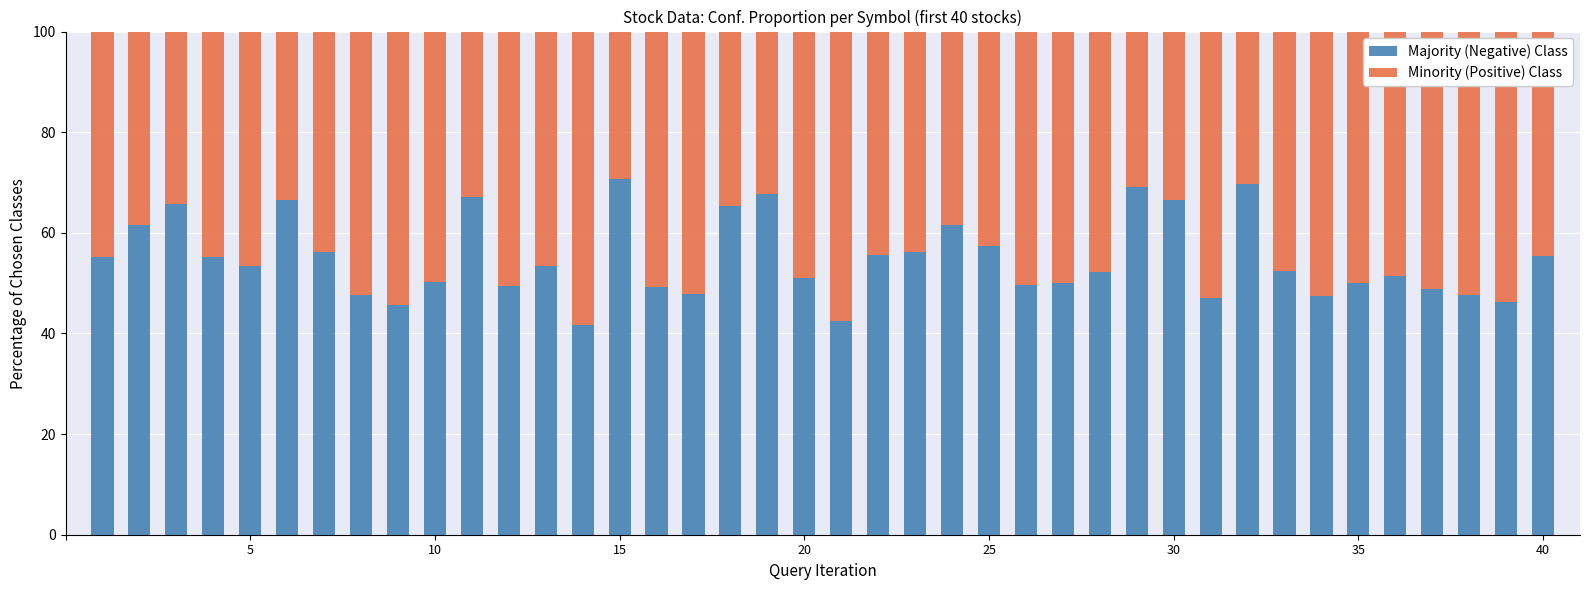

What is the sum of all Majority (Negative) Class values?

2198.4